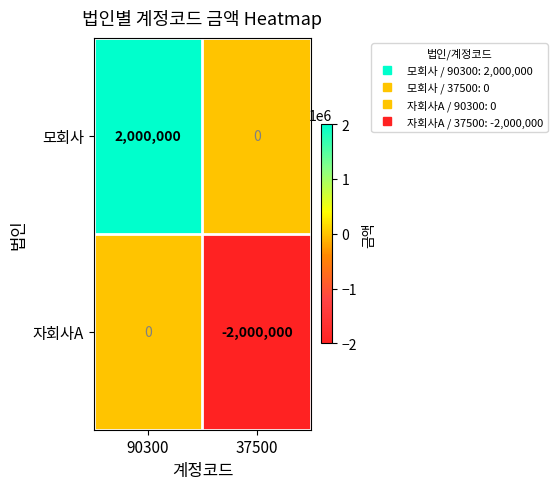

What is the average value of the 모회사 series?

1000000